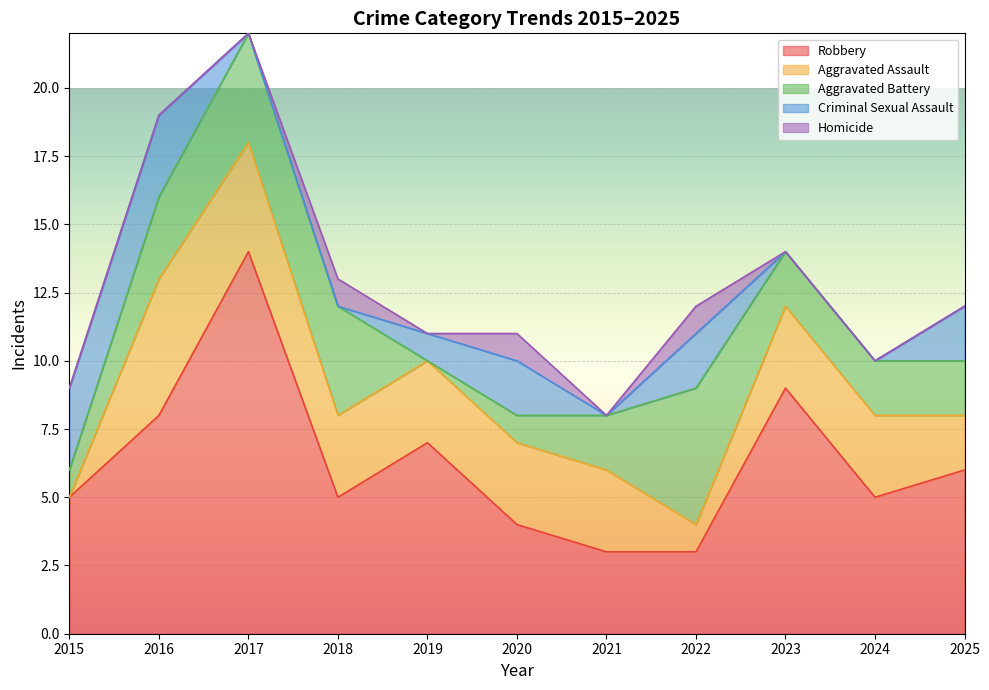

What is the value of the Aggravated Battery point at the 8th from the left?

5